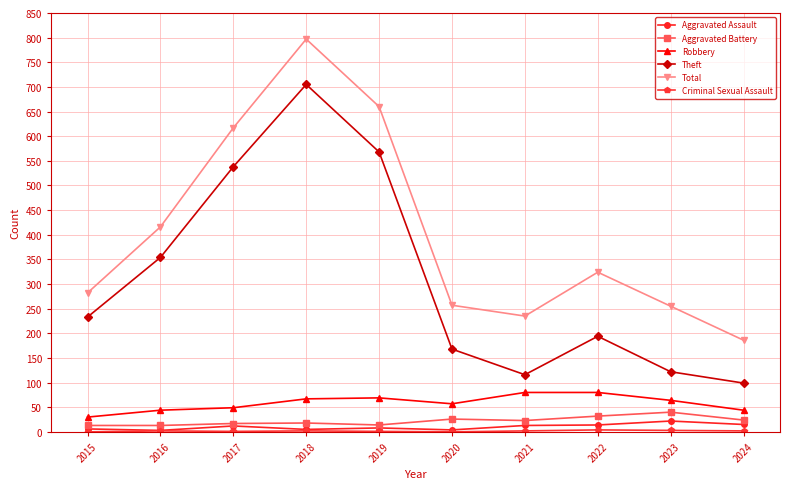

Which series has the largest total across all categories?

Total